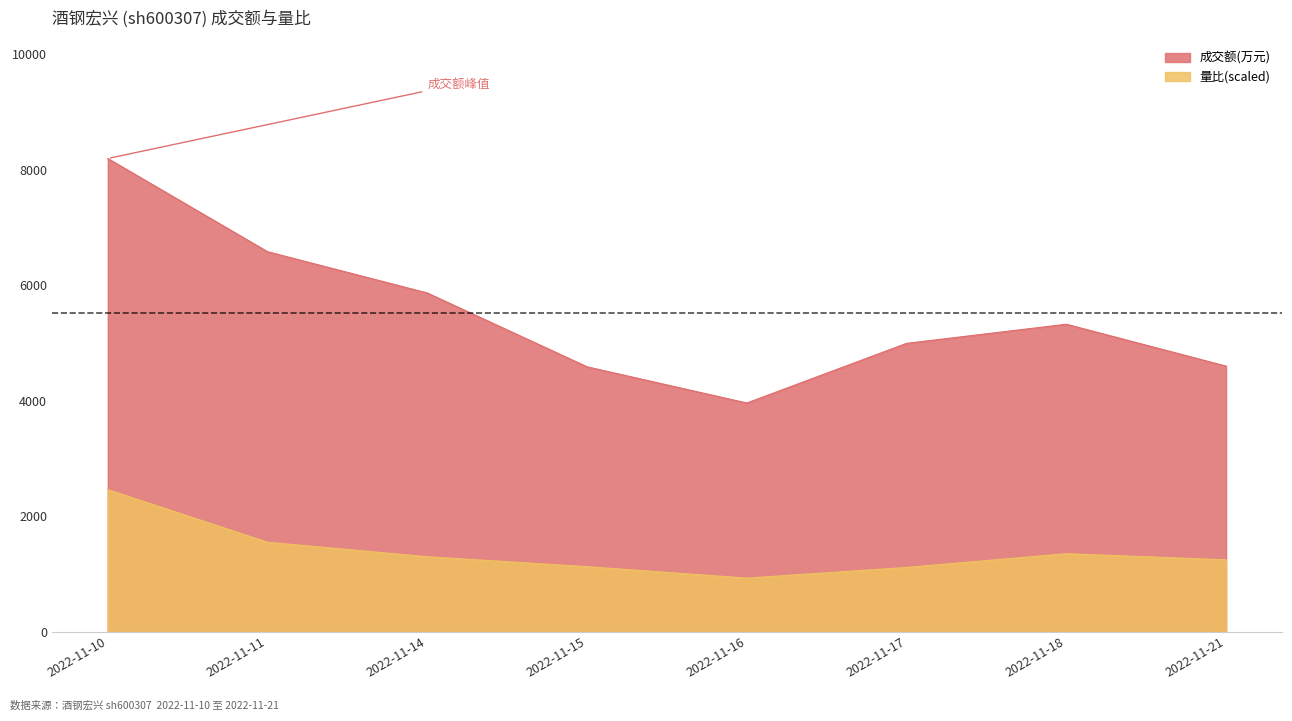

At which category does 成交额(万元) reach its first local peak?

2022-11-18